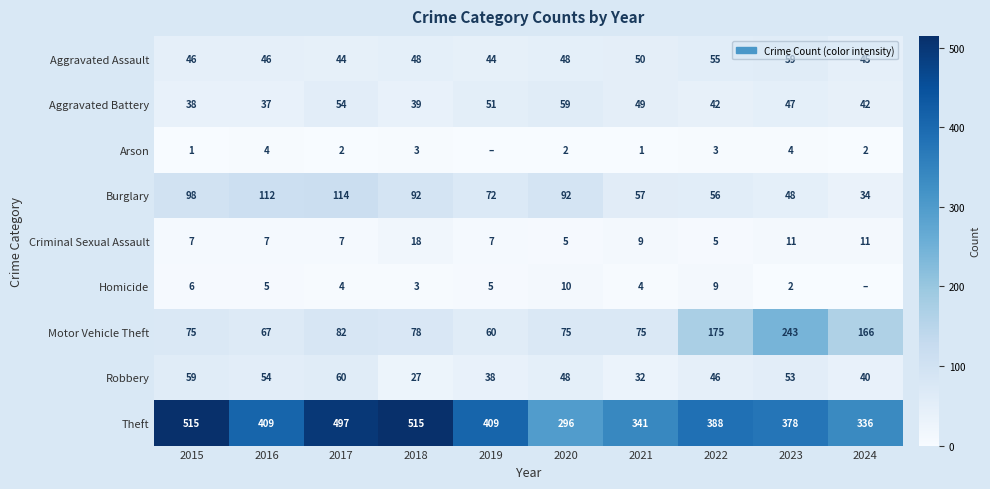

At which label does Burglary reach its peak?

2017